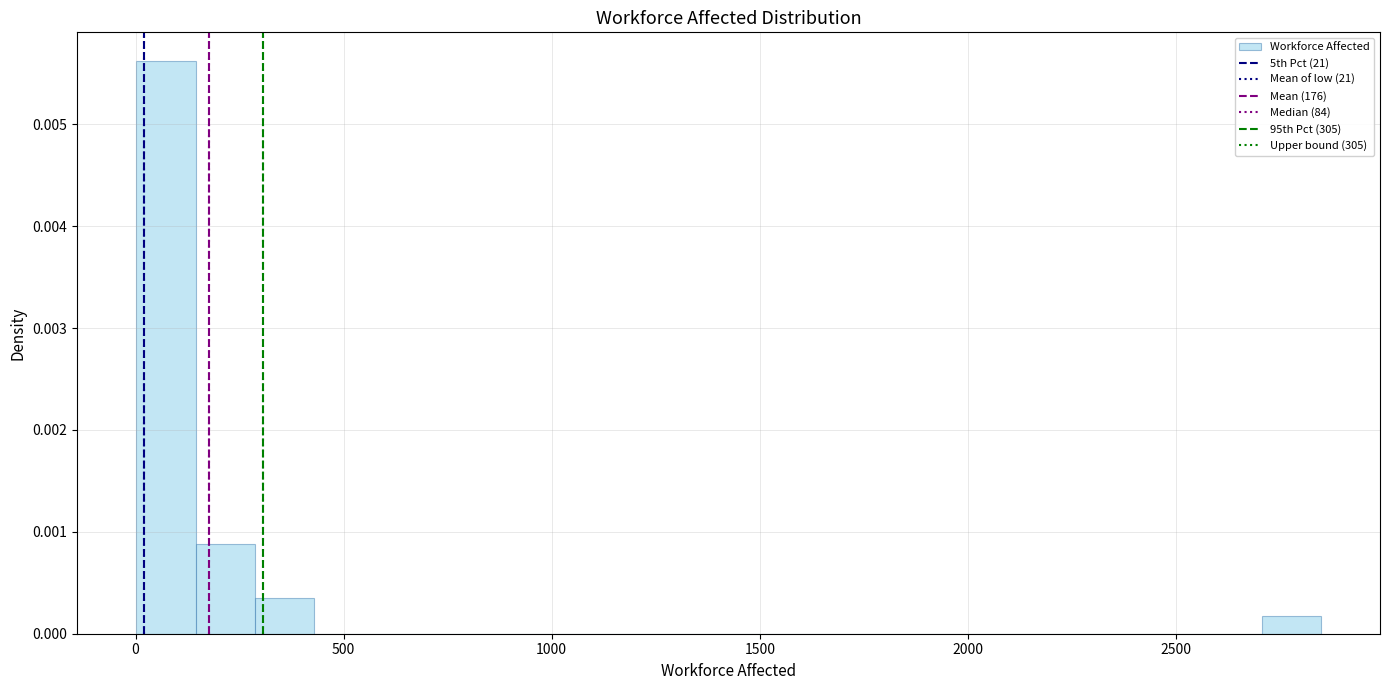

Read against the x-axis, roughly where is the centre of the tallest bar?

50